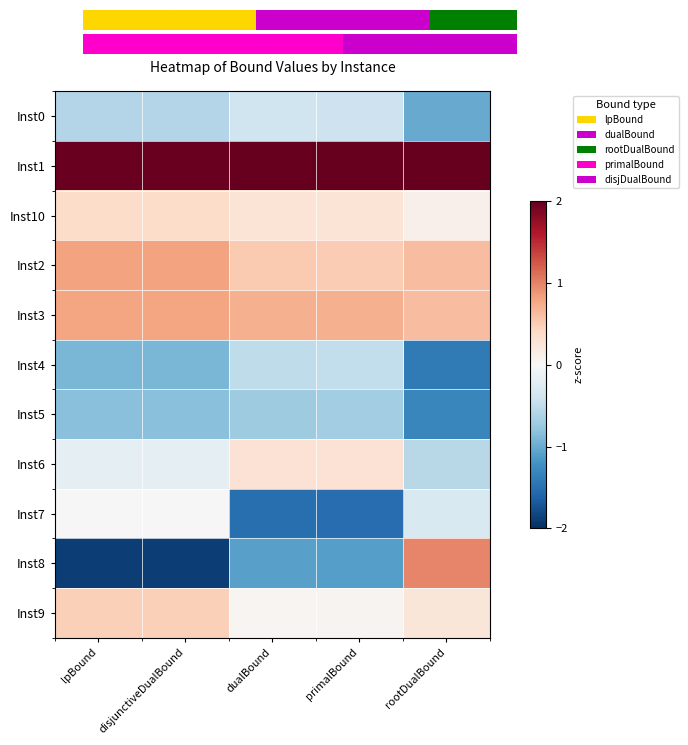

What is the spread (max minus min) of values at dualBound?

3.9